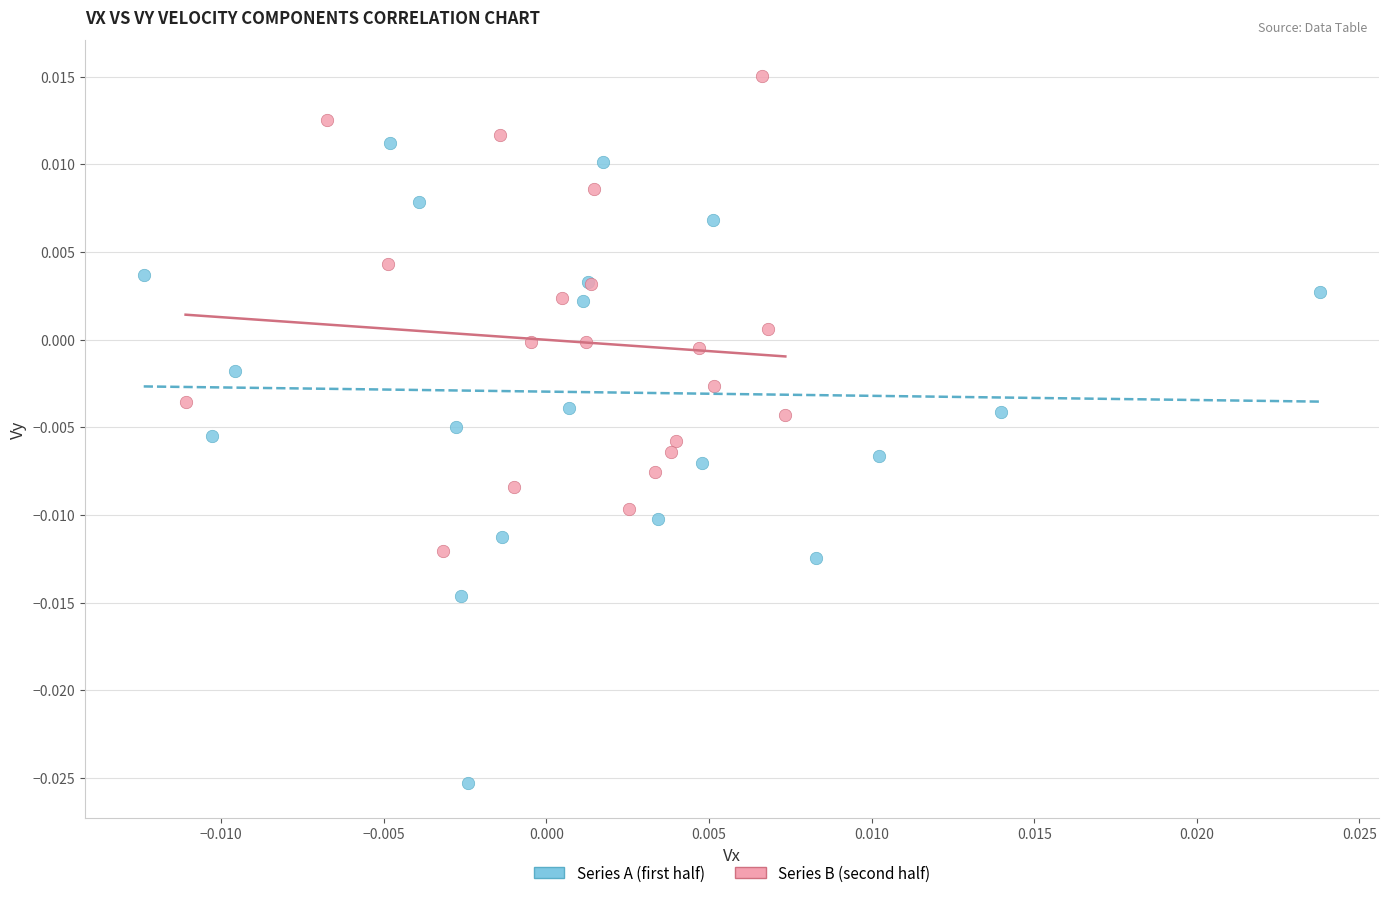

Which series has the largest Y range (max minus min)?

Series A (first half)